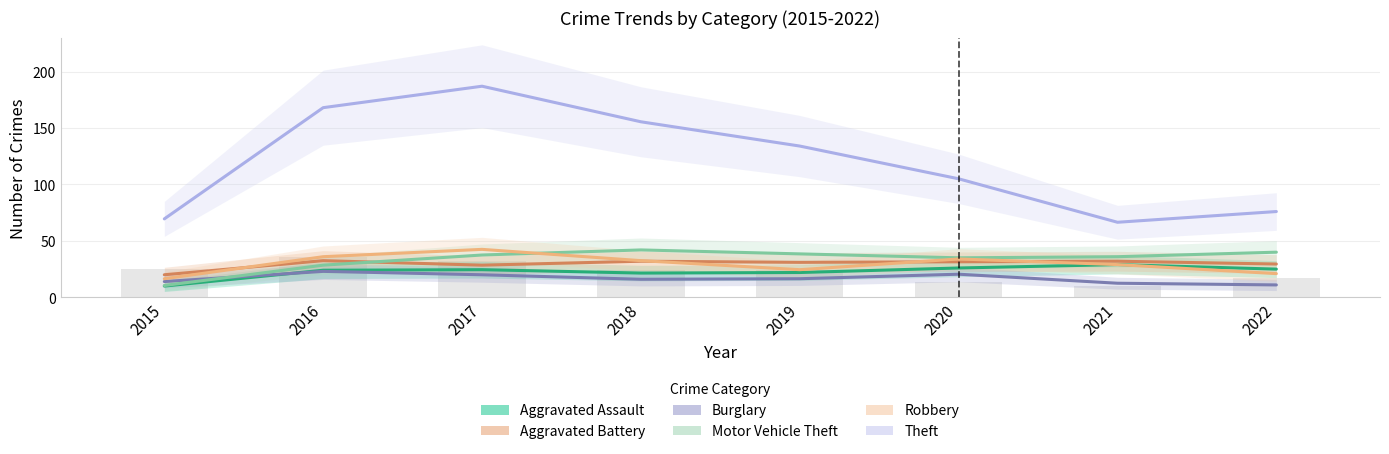

What value does the Robbery series have at 2017?

42.5